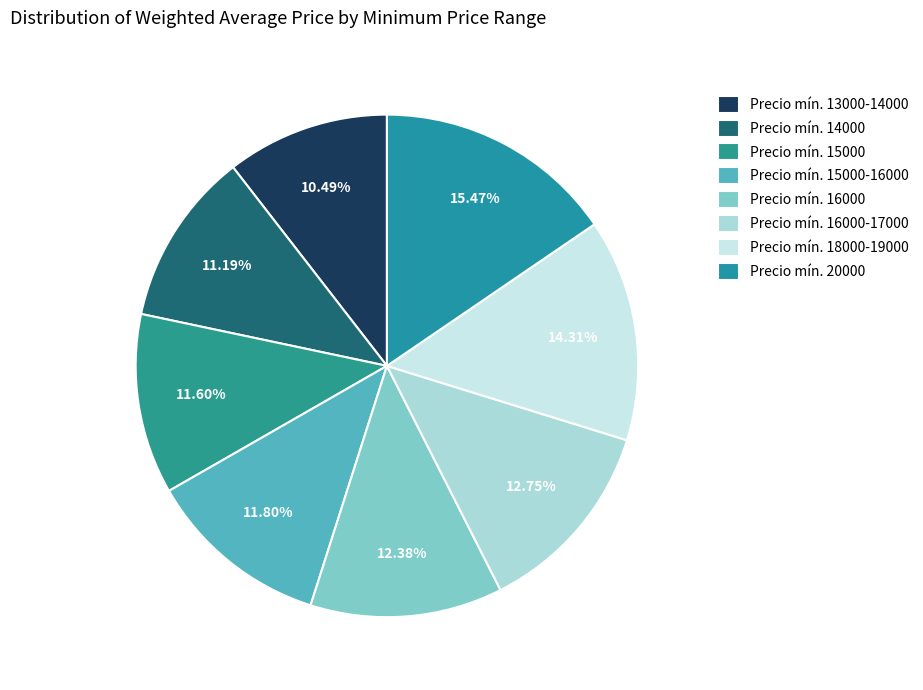

Count the number of slices in the pie.

8